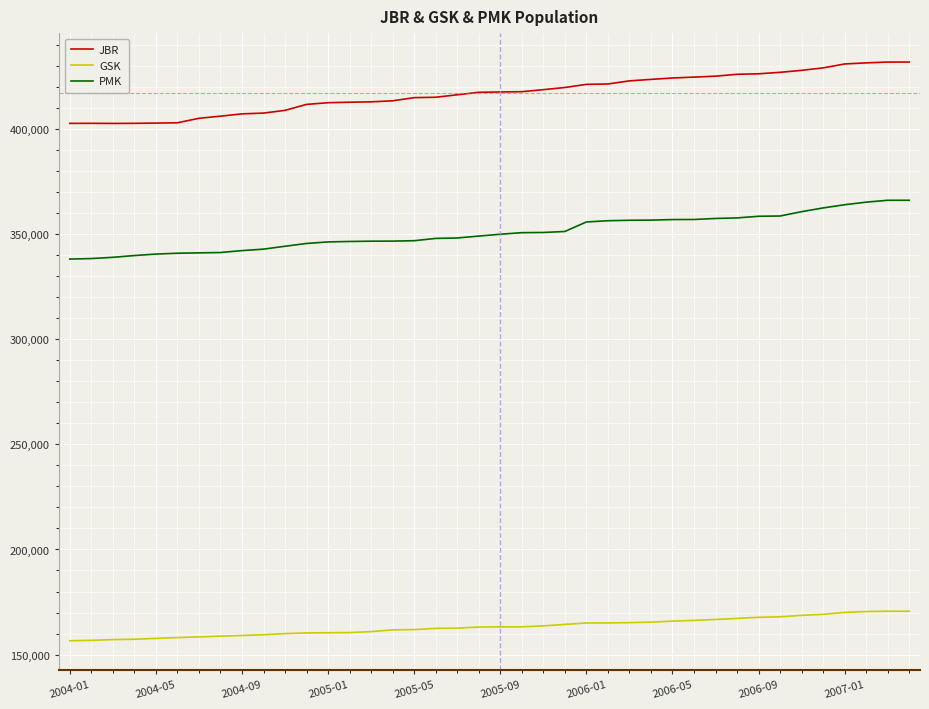

What is the lowest value of the PMK series?

338248